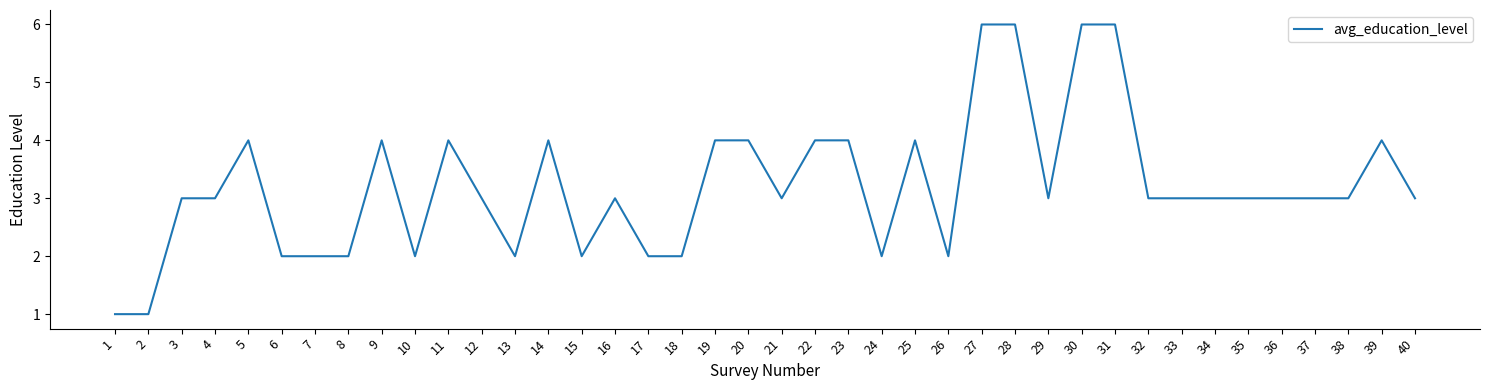

Which has a higher value, 5 or 3?

5